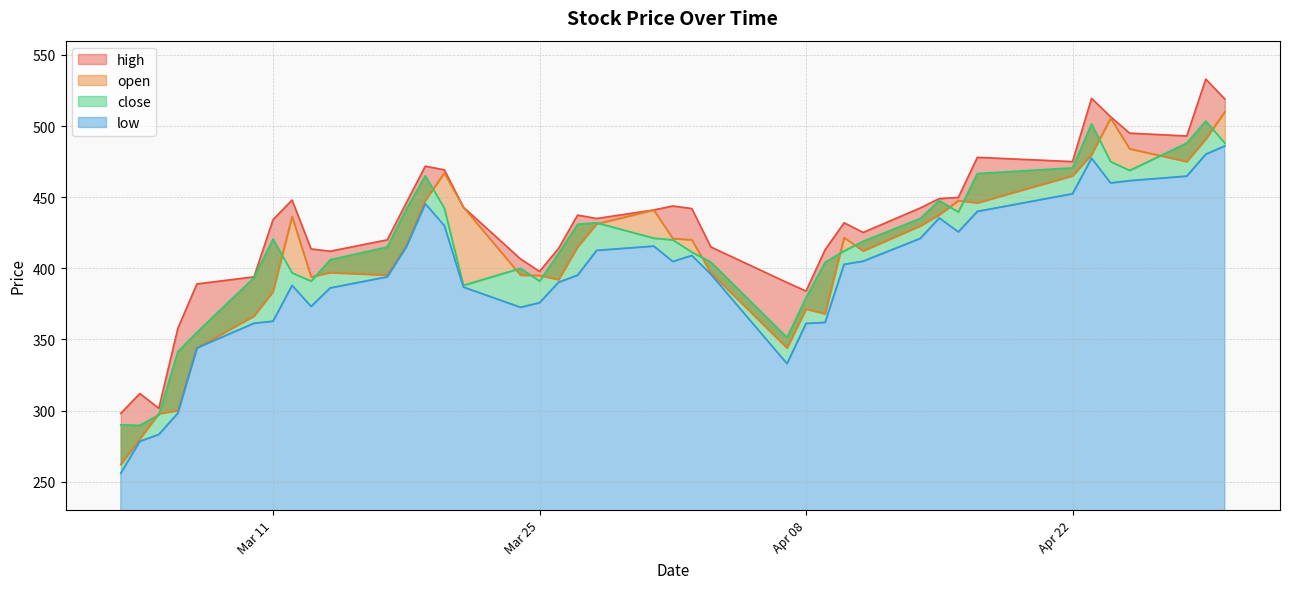

Is the value of close at 2025-03-28 greater than the value of low at 2025-03-21?

Yes